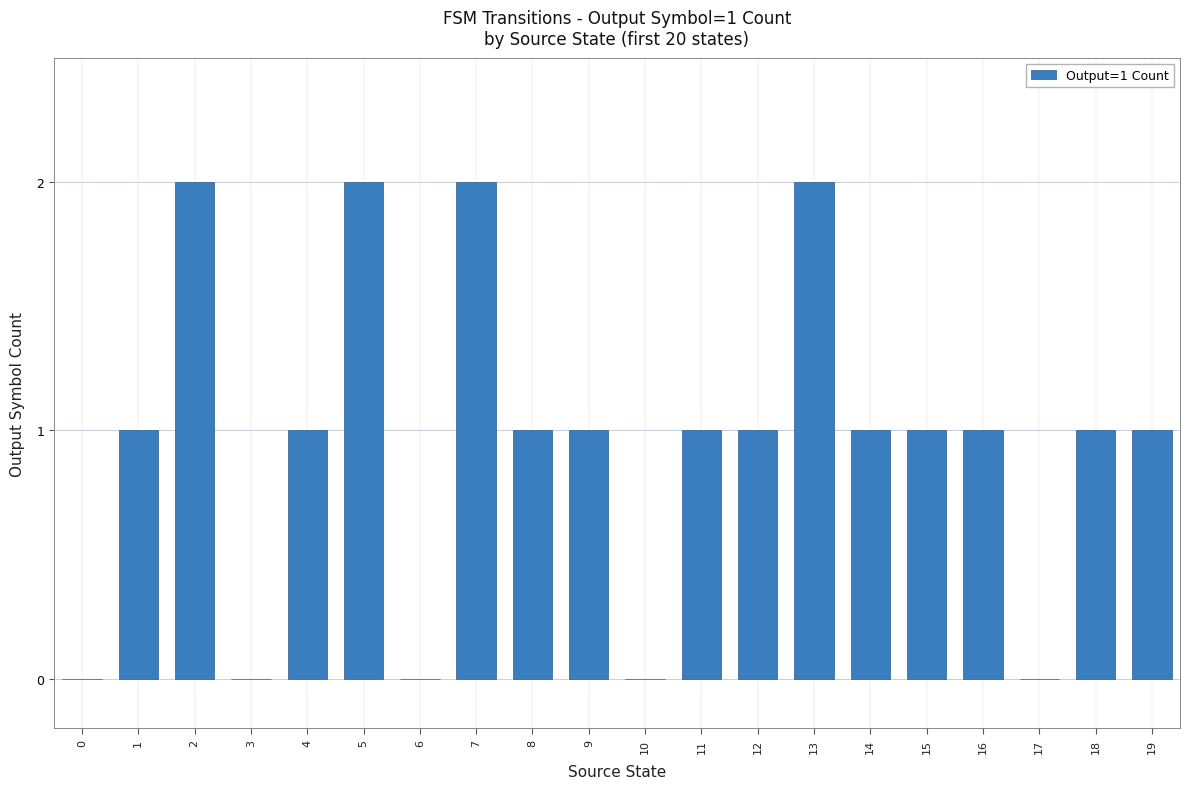

What is the ratio of the value at 15 to the value at 5?

0.5